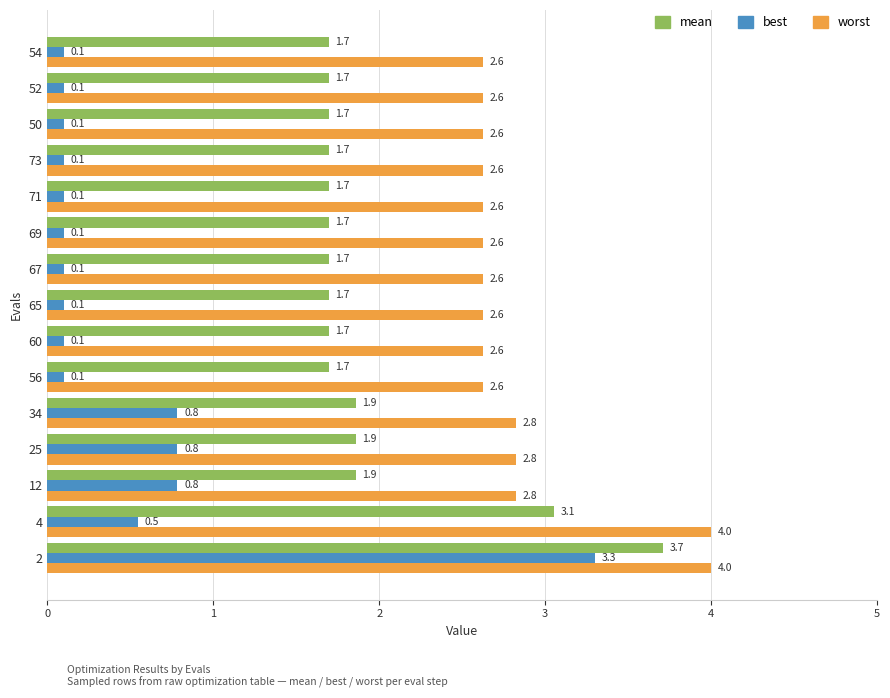

How many categories are shown in the chart?

15